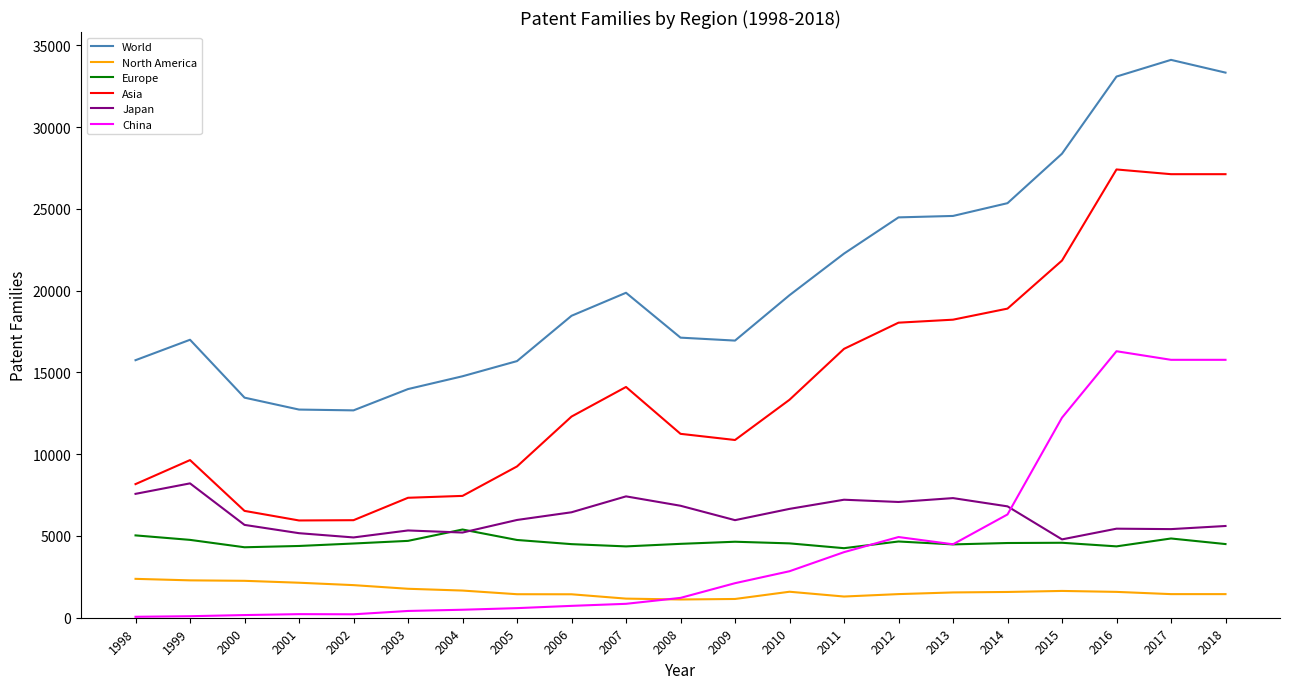

Does the chart display data point markers on the line(s)?

No